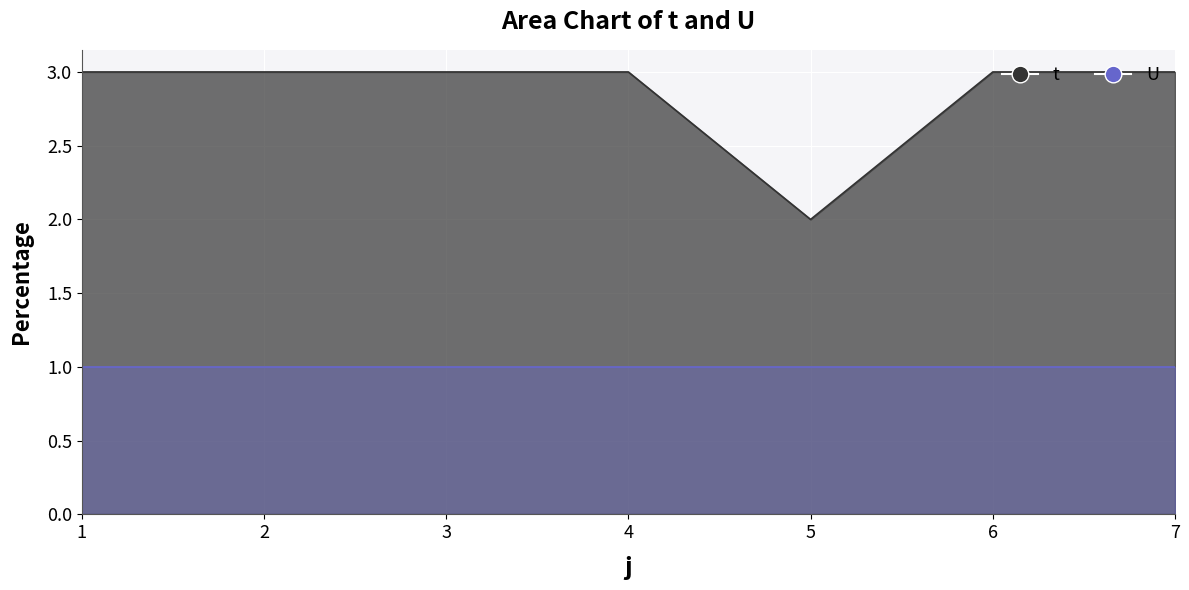

Reading left to right, list all the values displayed in this chart.

1=3	2=3	3=3	4=3	5=2	6=3	7=3